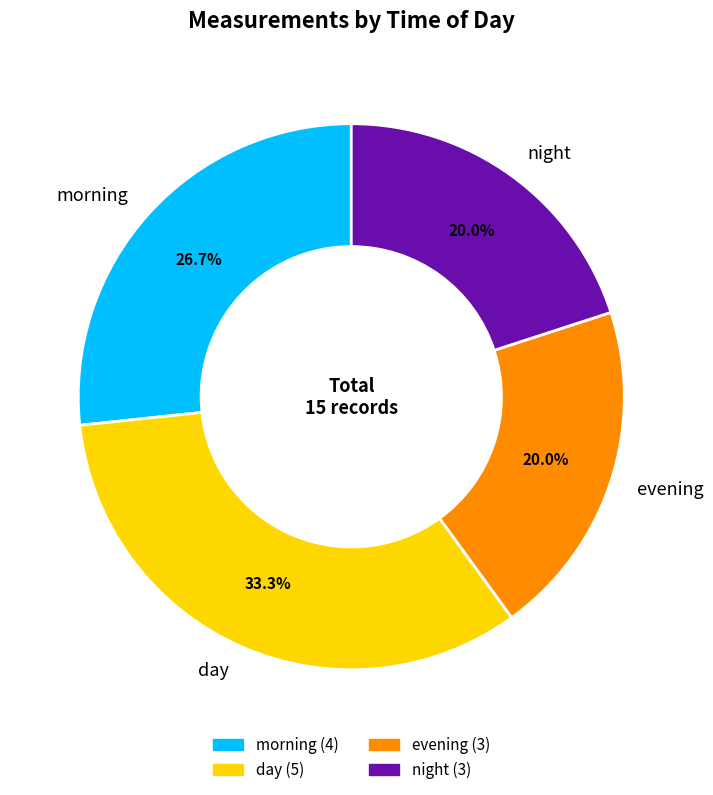

The night slice represents 9% of the pie. True or false?

False